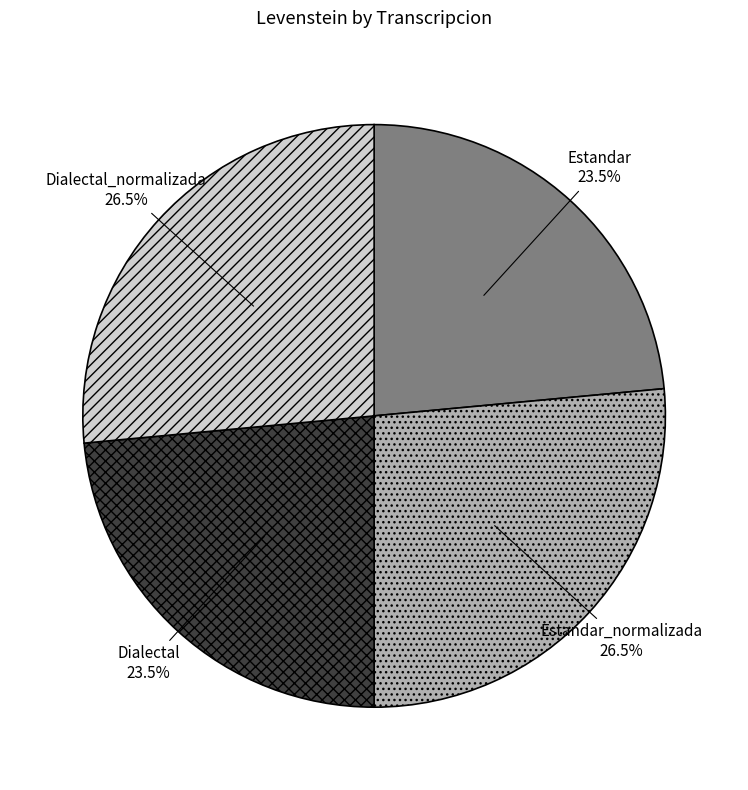

Which has a higher value, Dialectal_normalizada or Dialectal?

Dialectal_normalizada